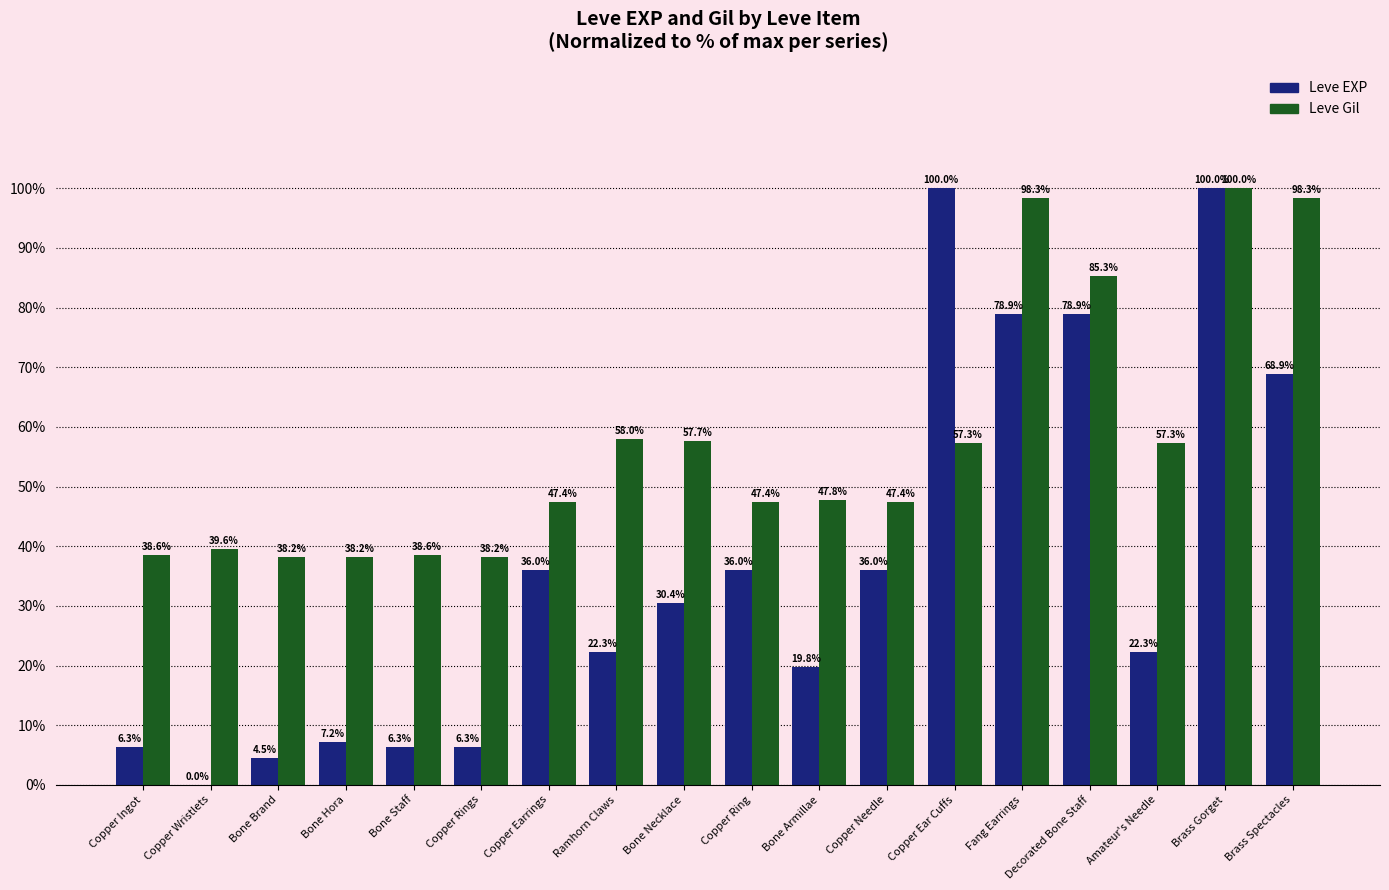

At which category is the sum across all series the highest?

Brass Gorget